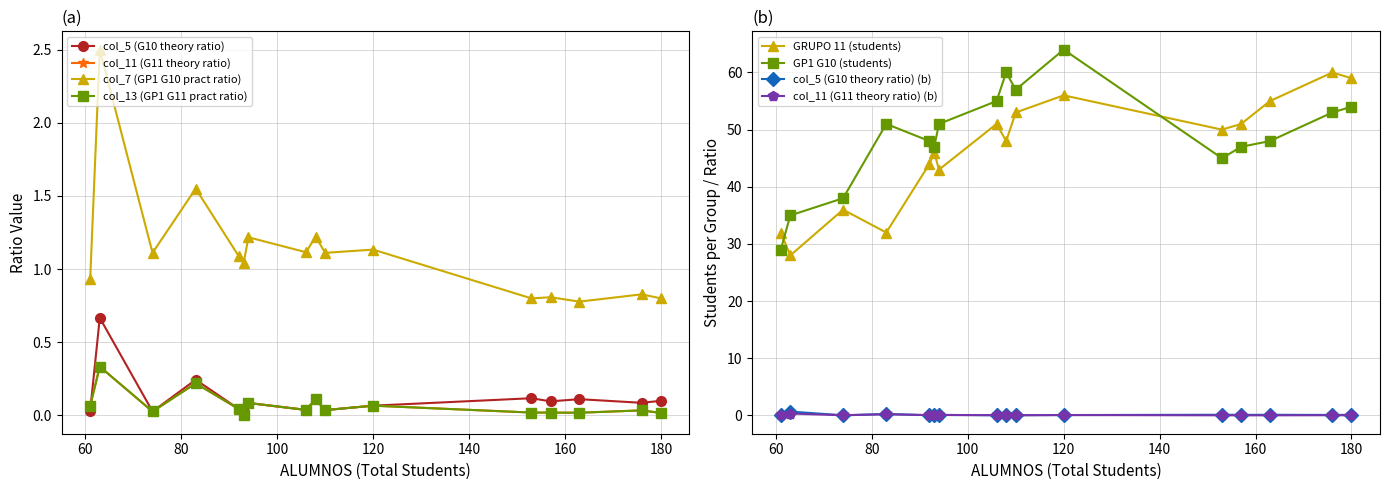

True or false: col_5 (G10 theory ratio) (b) and GP1 G10 (students) cross at least once.

False